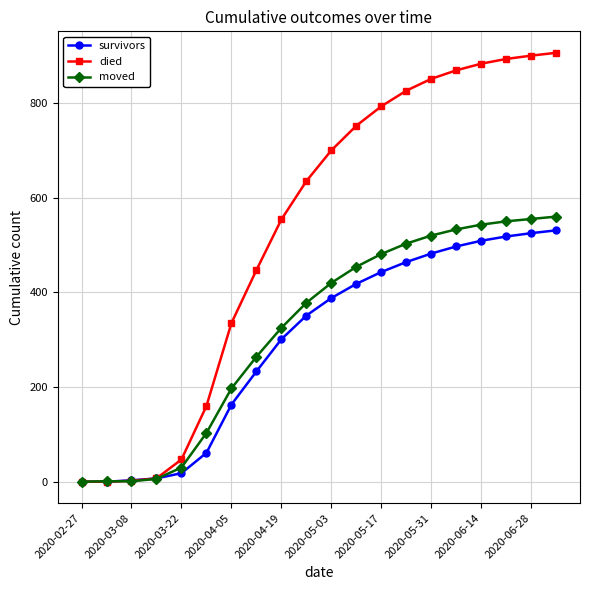

Which series has the widest spread of values?

died